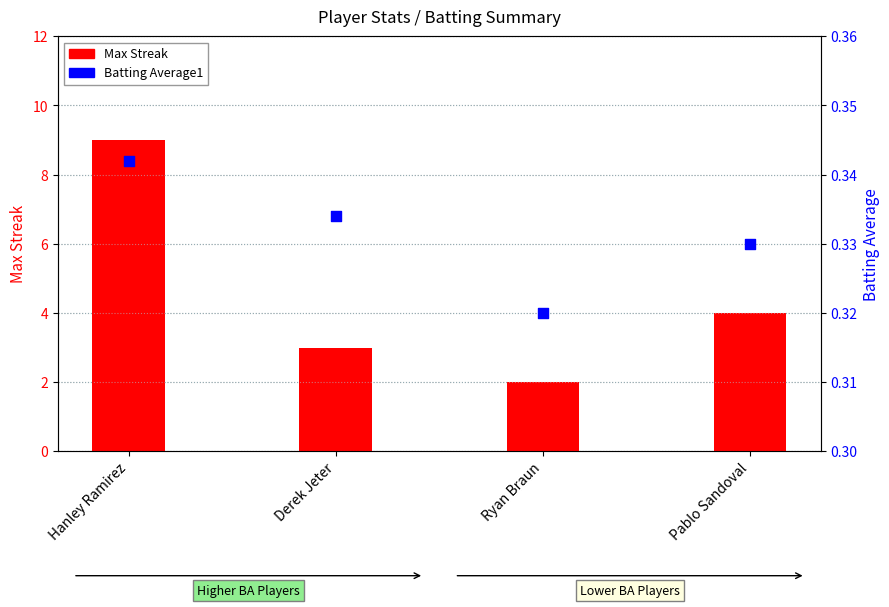

What are all the series names shown in the legend?

Max Streak, Batting Average1